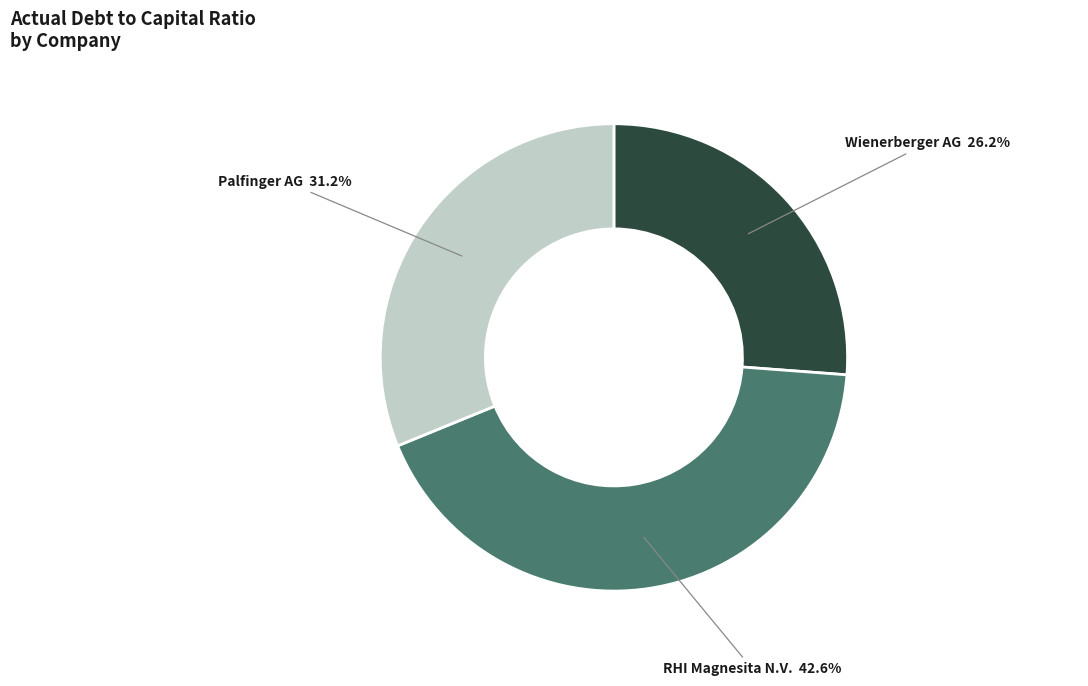

How much of the chart is everything except Wienerberger AG?

73.8%